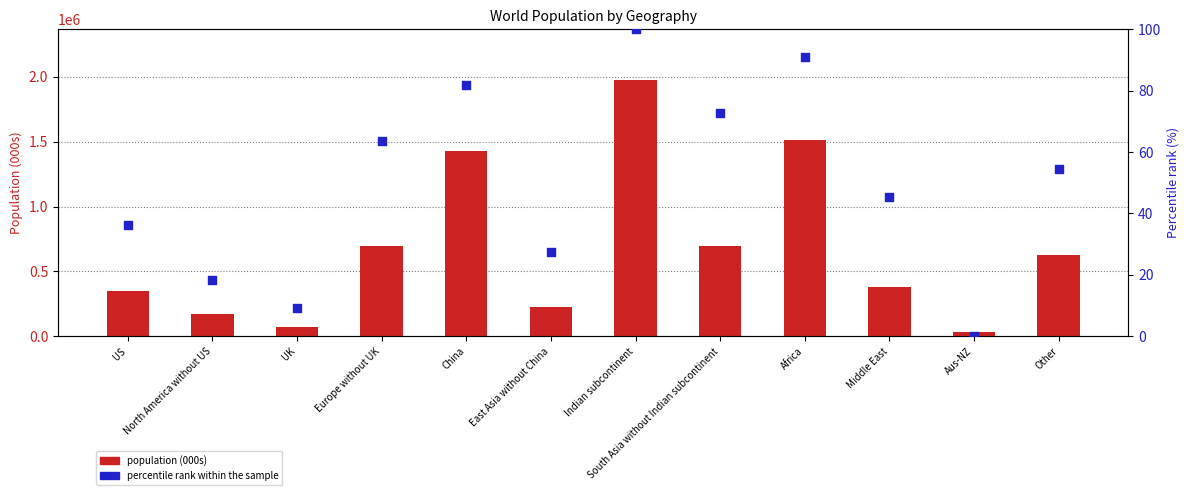

Is the value of Percentile rank within the sample at China greater than the value of Population (000s) at UK?

No